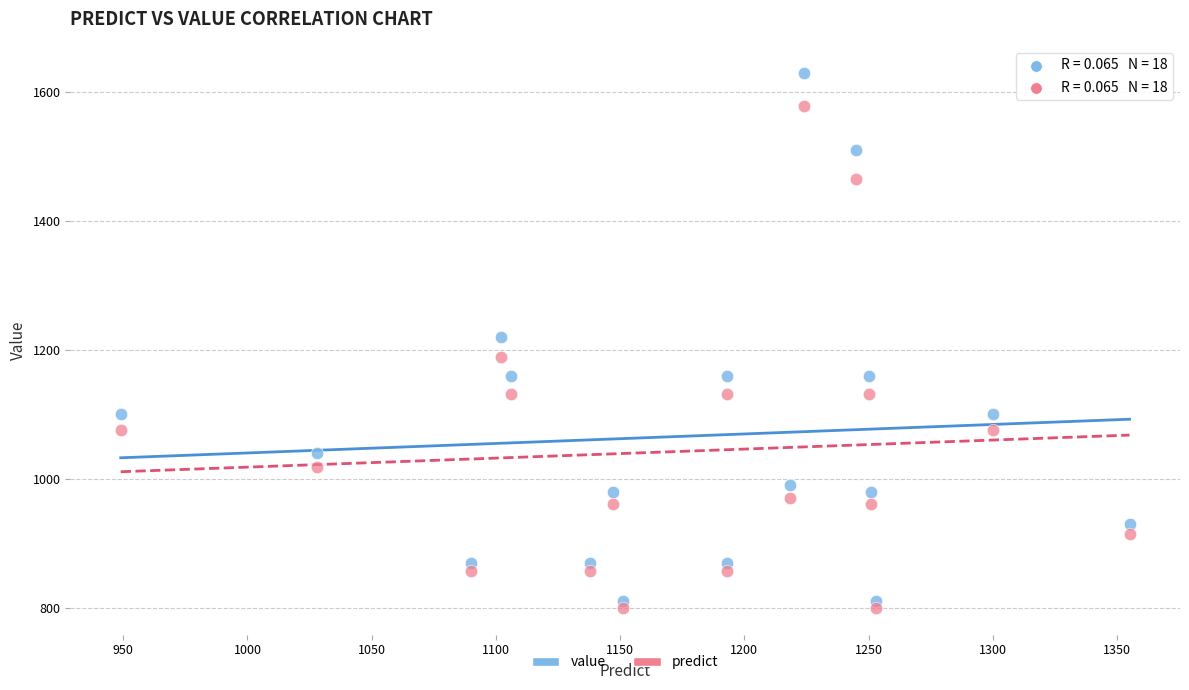

Which series has the widest spread of Y values?

value